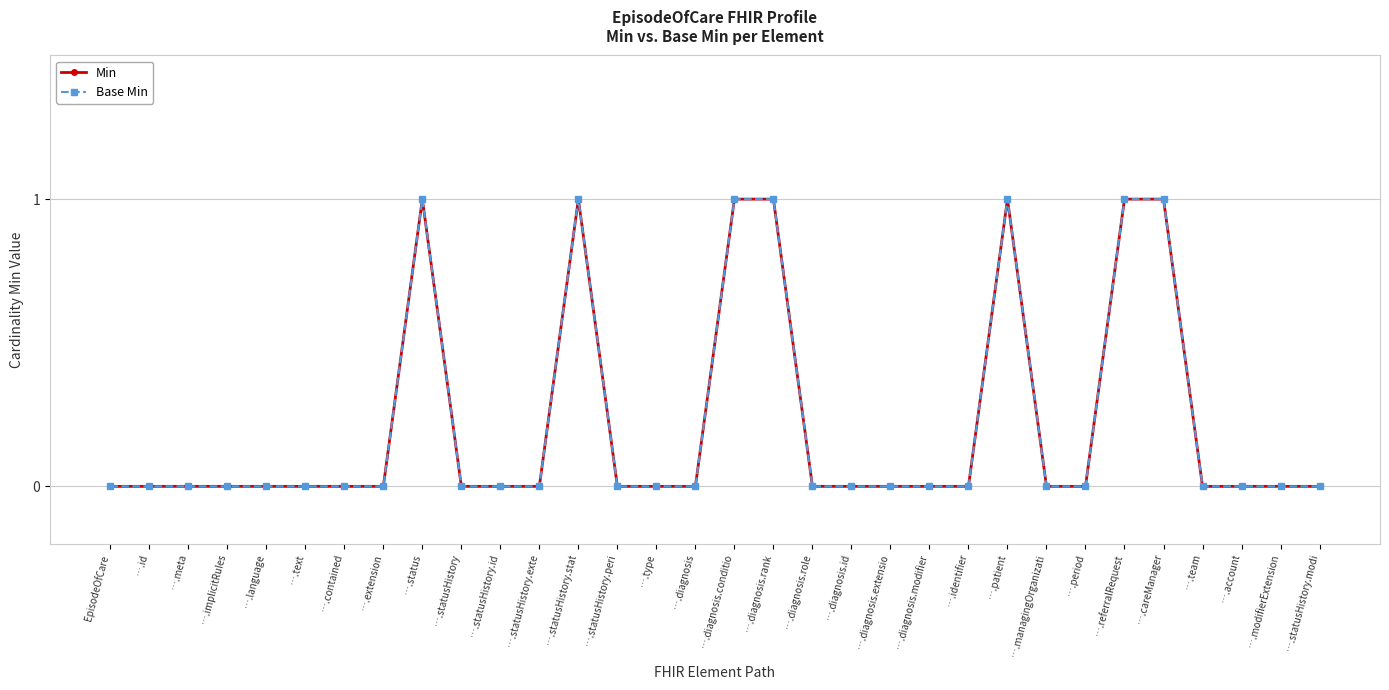

Between EpisodeOfCare and ….patient, which series saw the biggest shift?

Min